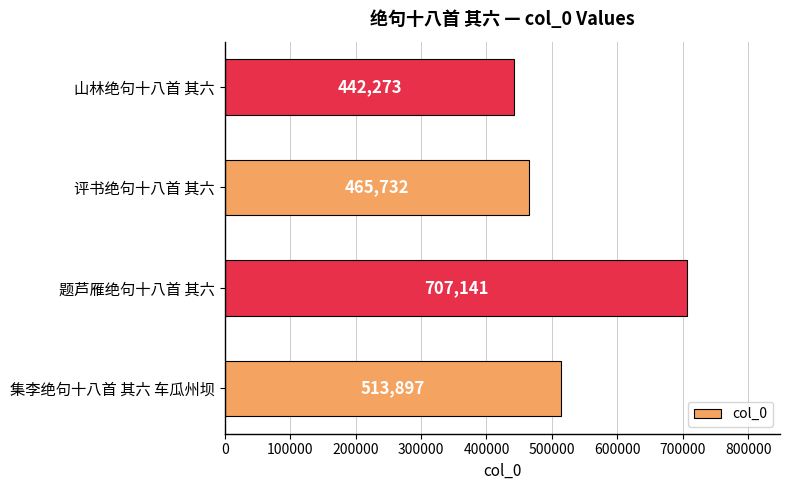

Reading top to bottom, extract all data points from this chart.

442273	465732	707141	513897